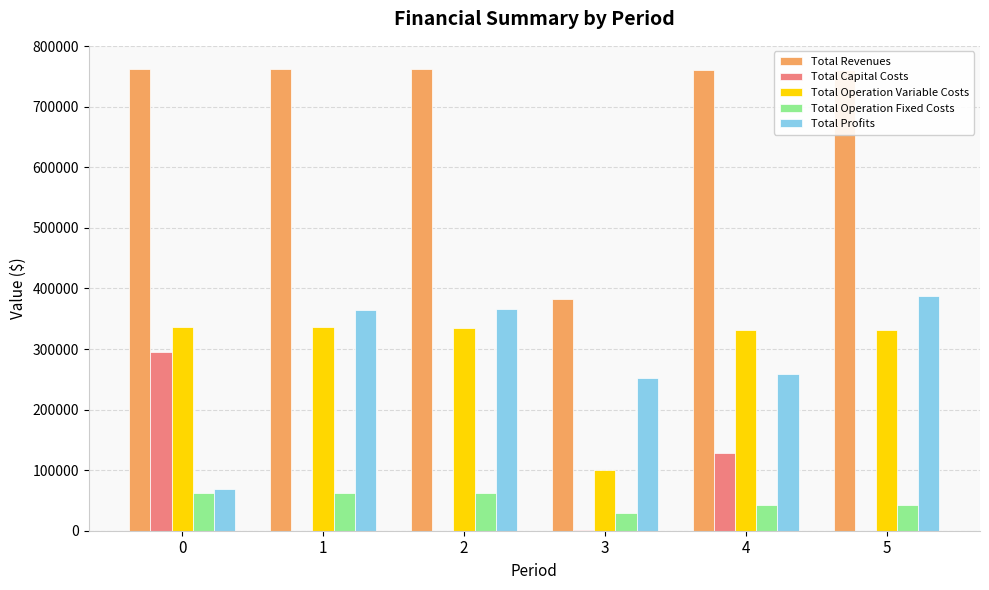

What is the highest value of the Total Profits series?

387906.1